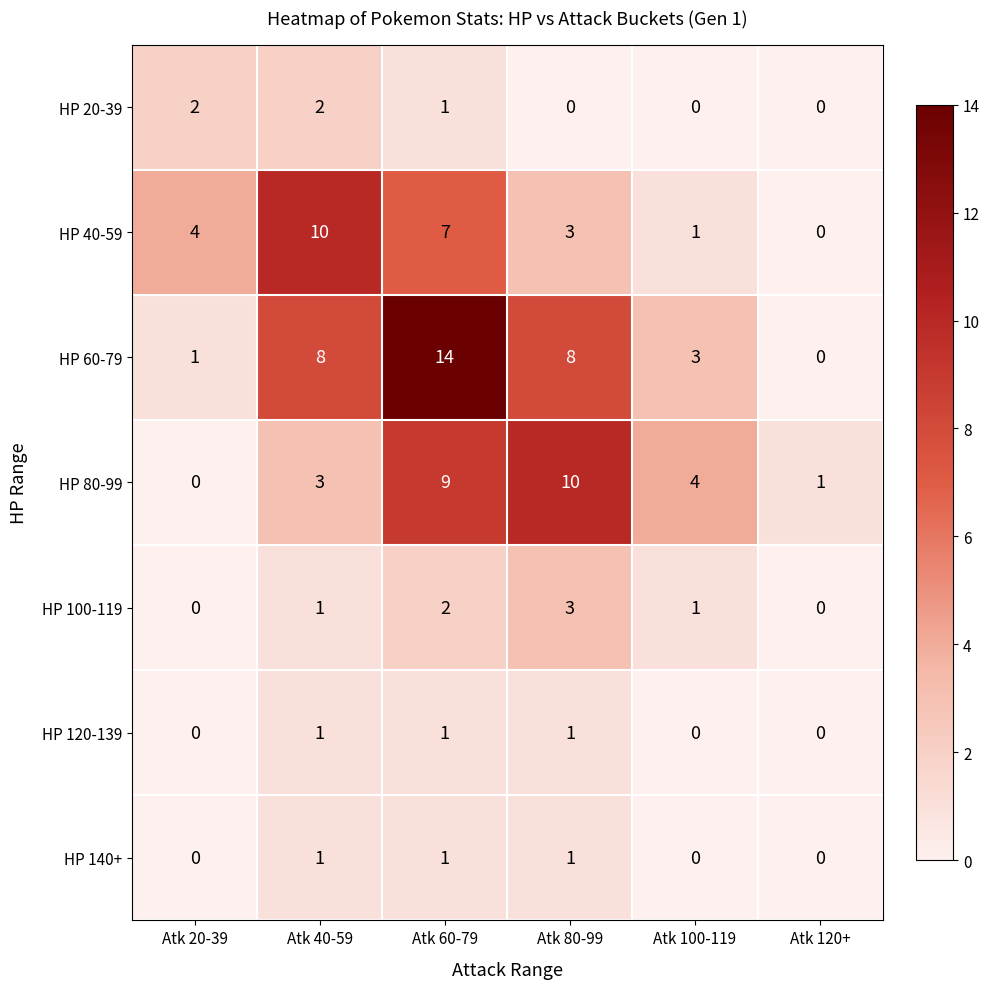

What is the total value across all series at Atk 40-59?

26